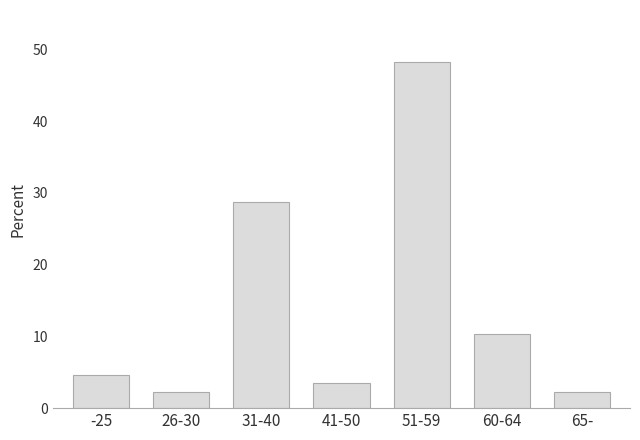

Reading right to left, what are all the values shown in this chart?

65-=2.3	60-64=10.3	51-59=48.3	41-50=3.4	31-40=28.7	26-30=2.3	-25=4.6